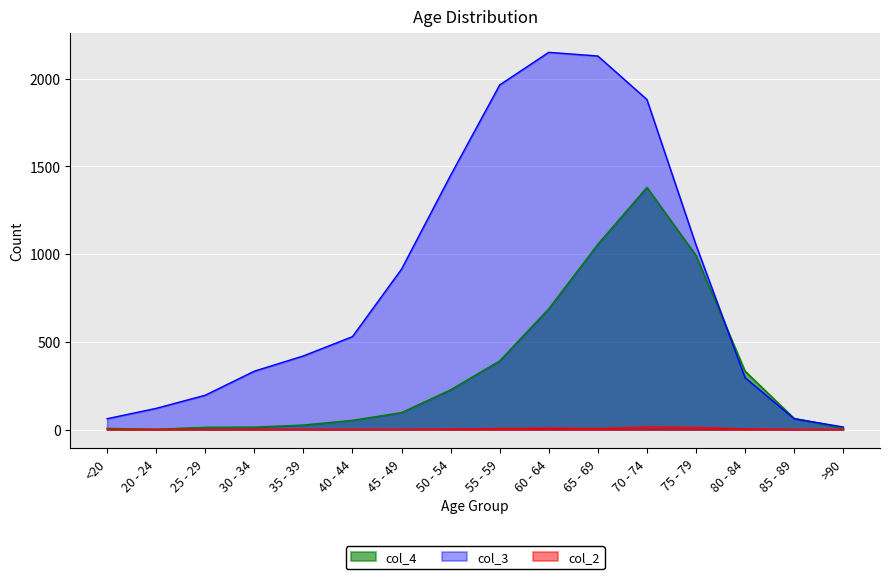

What is the total value across all series at 70 - 74?

3277